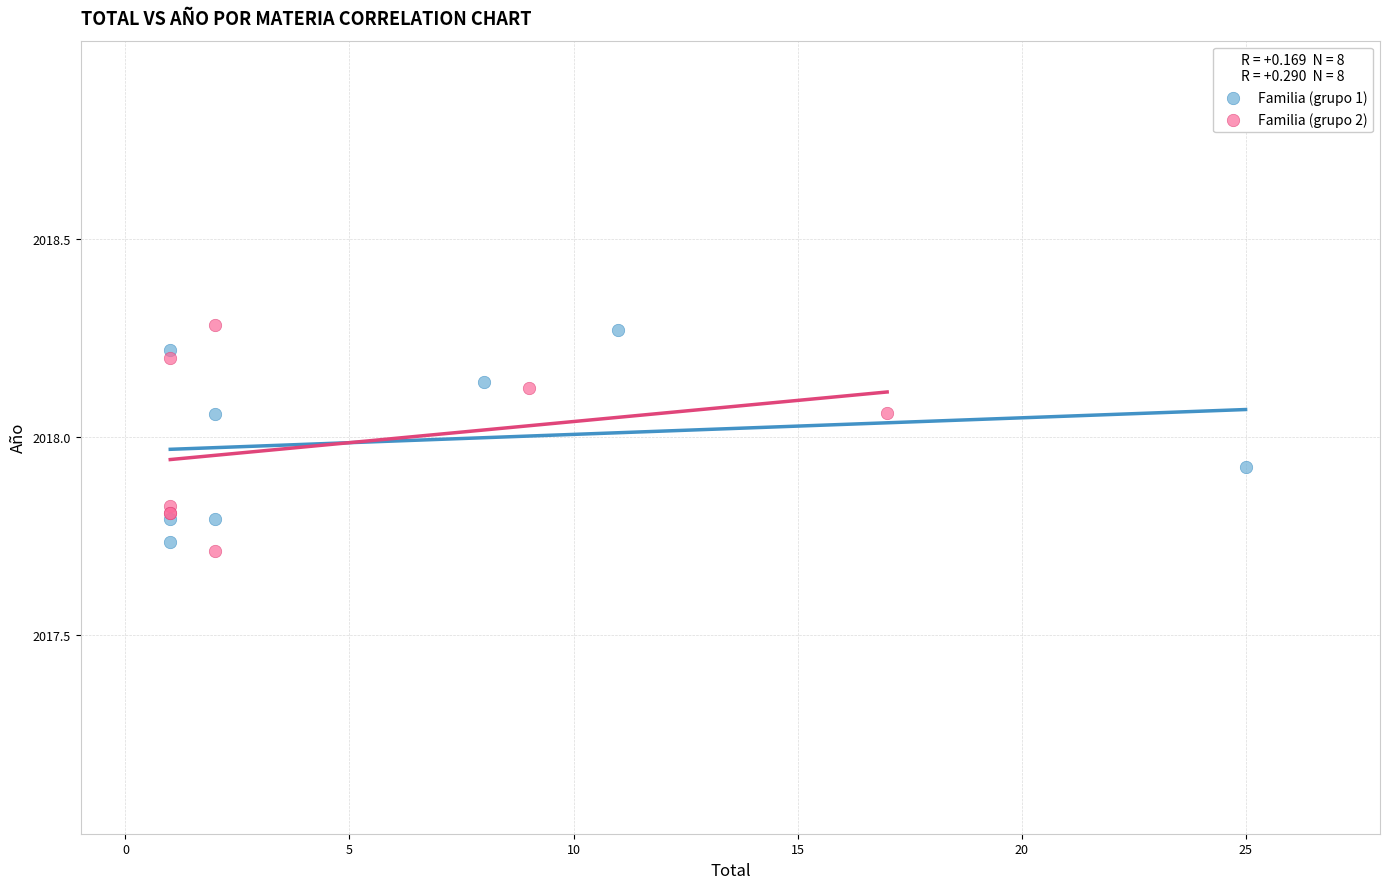

Which series has the largest Y range (max minus min)?

Familia (grupo 2)